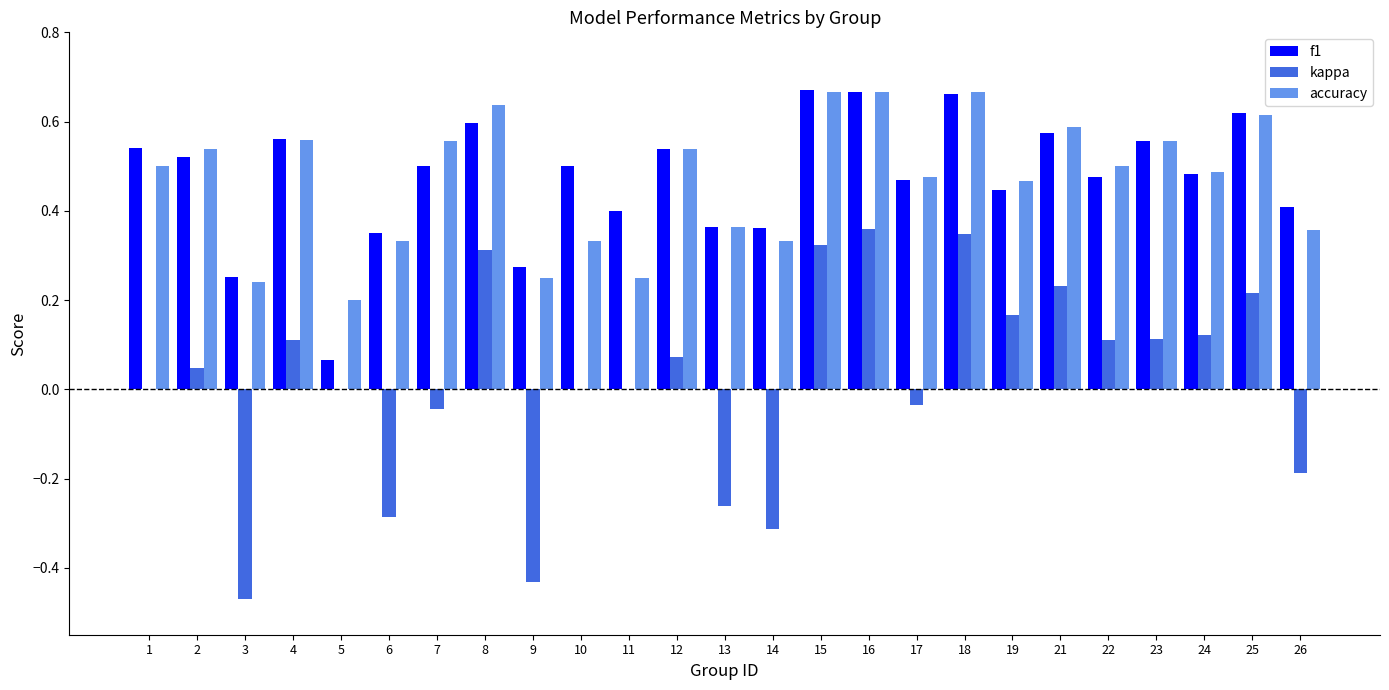

The value of accuracy at 22 is 0.1. True or false?

False